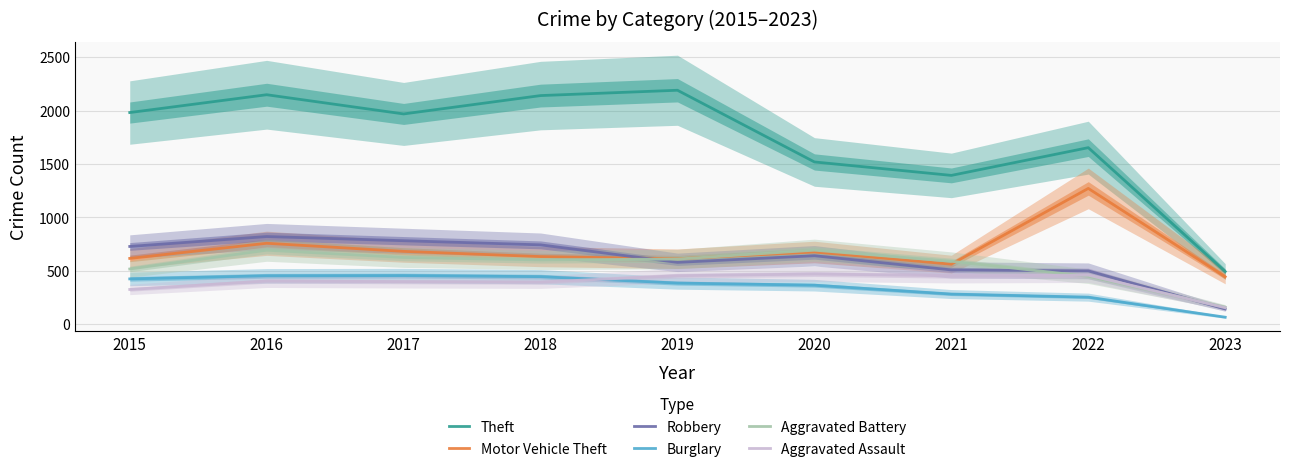

Reading left to right, what are all the values shown in this chart?

Theft: 1981	2148	1968	2140	2190	1518	1392	1652	491
Motor Vehicle Theft: 614	756	680	631	611	674	560	1270	442
Robbery: 726	819	780	741	577	639	506	497	140
Burglary: 422	451	453	443	383	363	280	251	63
Aggravated Battery: 515	691	623	600	608	691	587	446	157
Aggravated Assault: 323	402	396	392	452	468	452	457	152